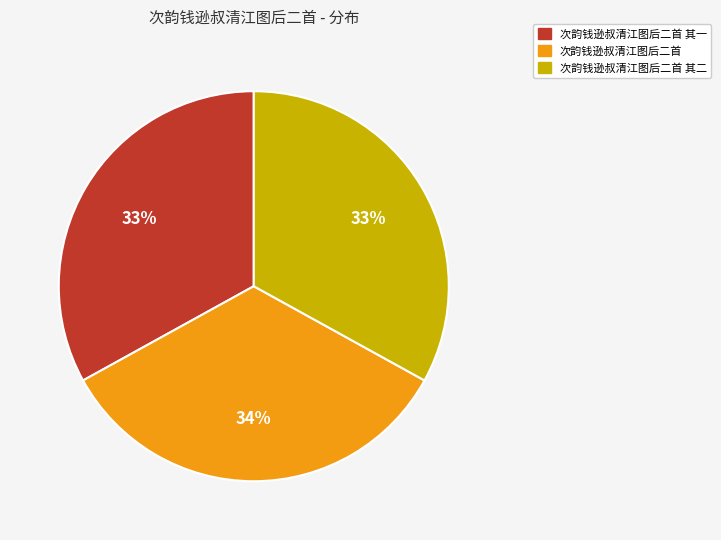

Is there any slice that represents more than half of the pie?

No